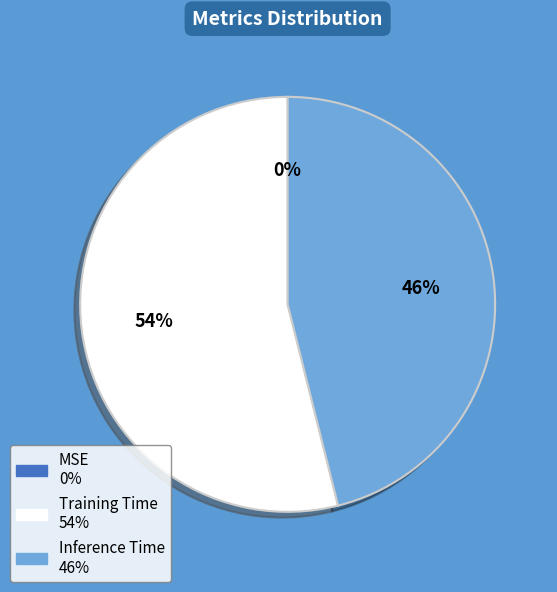

Which category accounts for the majority?

Training Time